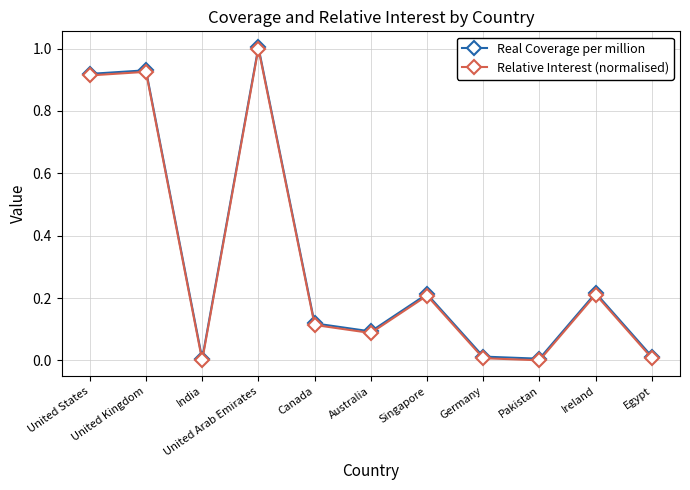

Between United Kingdom and Pakistan, which series saw the biggest shift?

Relative Interest (normalised)